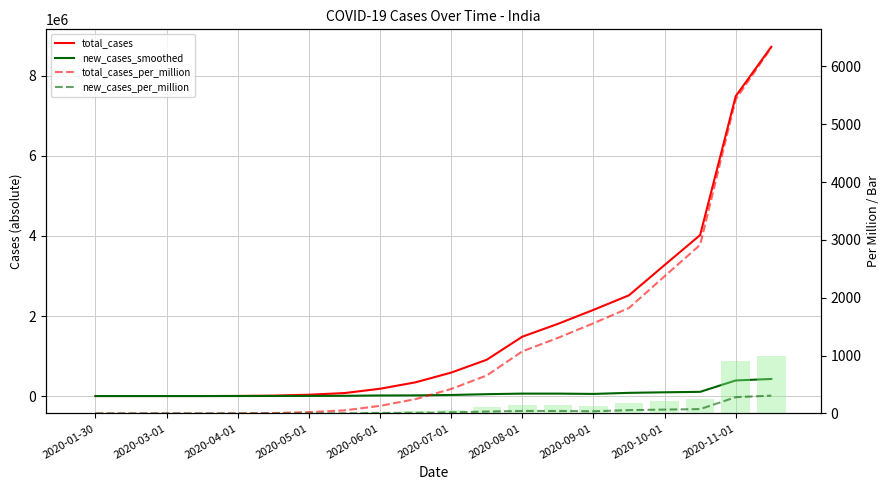

What is the label of the 9th bar from the left?

2020-06-01